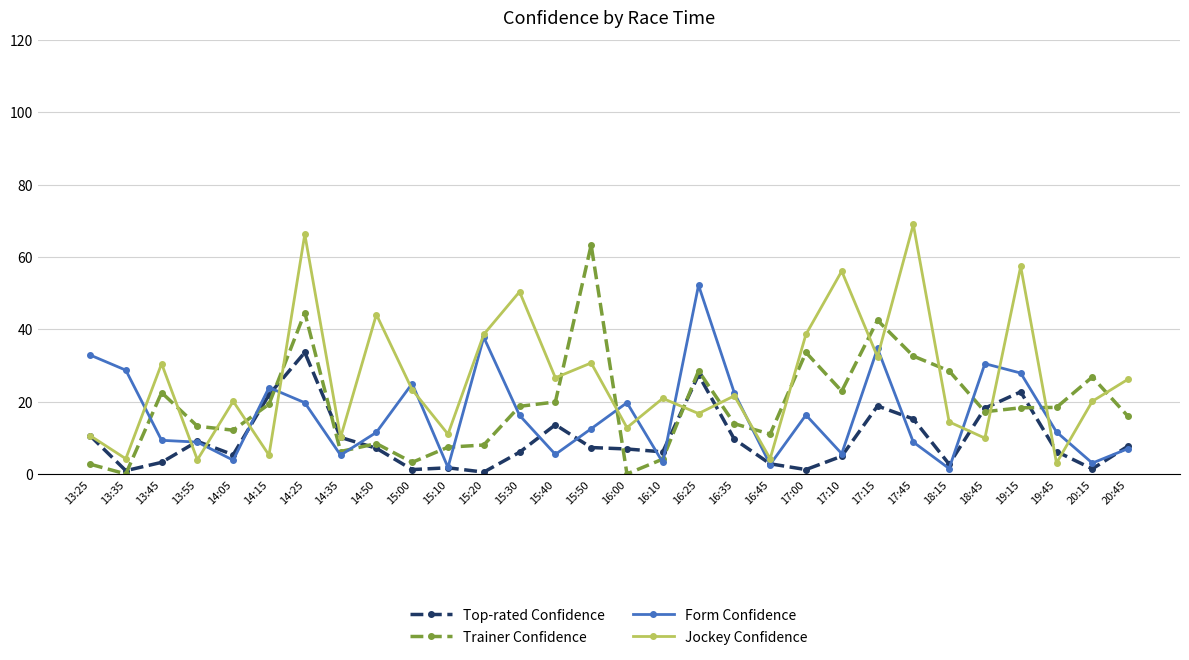

What is the maximum value shown in the chart?

69.0